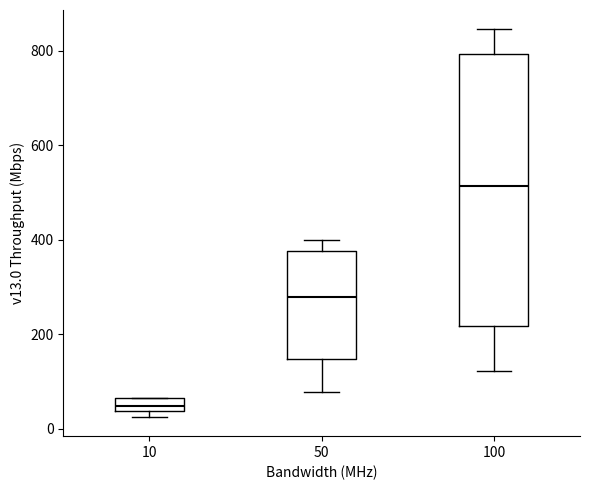

Which box has the lowest median line?

10